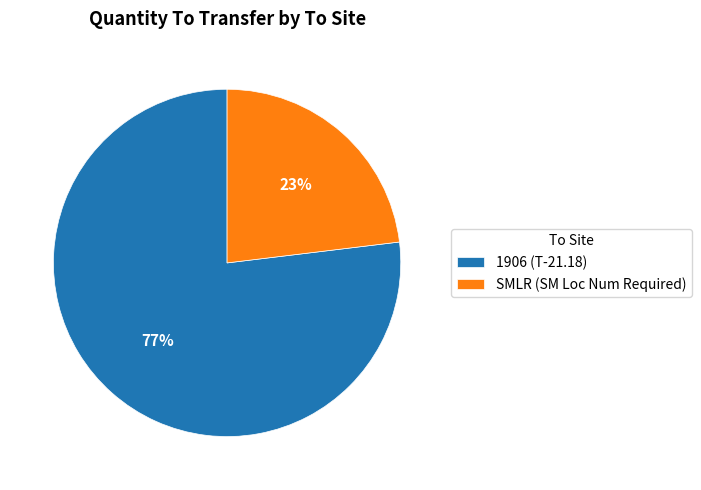

Rank the categories by value from lowest to highest.

SMLR (SM Loc Num Required), 1906 (T-21.18)